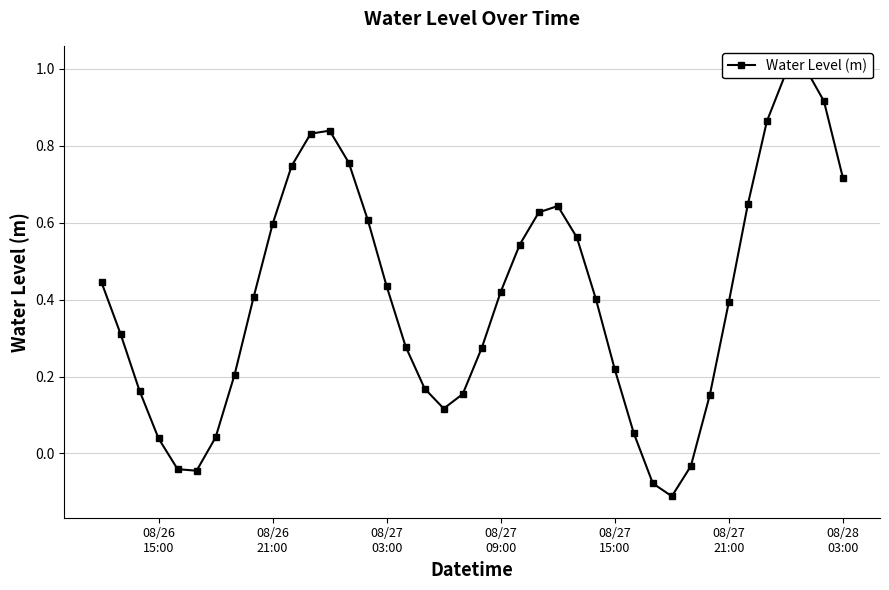

Reading left to right, extract all data points from this chart.

0.4	0.3	0.2	0.0	-0.0	-0.0	0.0	0.2	0.4	0.6	0.7	0.8	0.8	0.8	0.6	0.4	0.3	0.2	0.1	0.2	0.3	0.4	0.5	0.6	0.6	0.6	0.4	0.2	0.1	-0.1	-0.1	-0.0	0.2	0.4	0.6	0.9	1.0	1.0	0.9	0.7